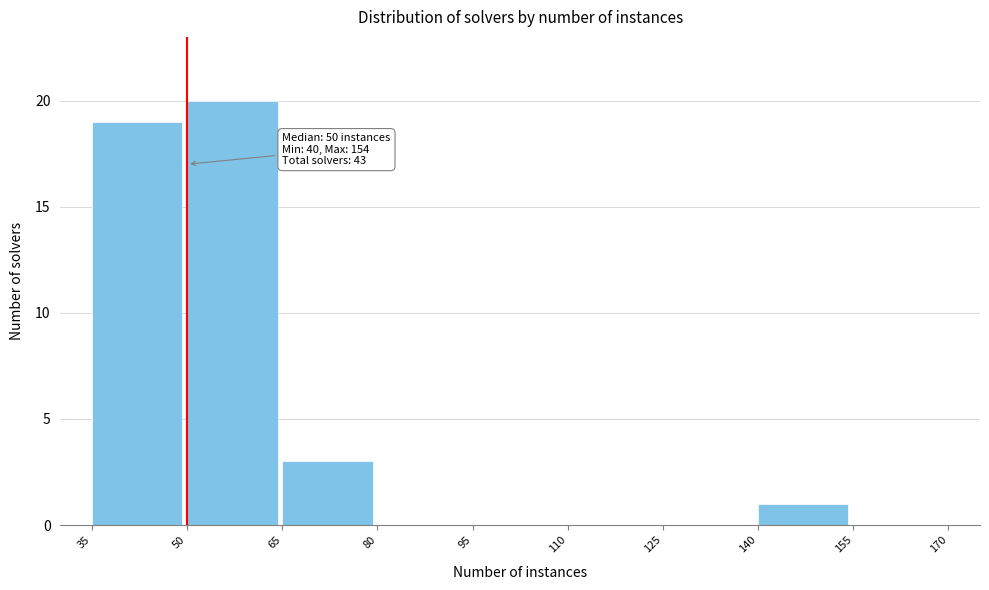

Which range on the x-axis has the tallest bar?

50 to 65